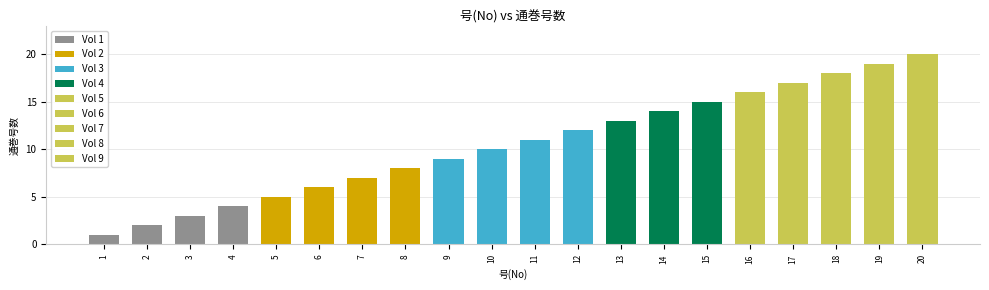

Between 6 and 3, which is larger?

6